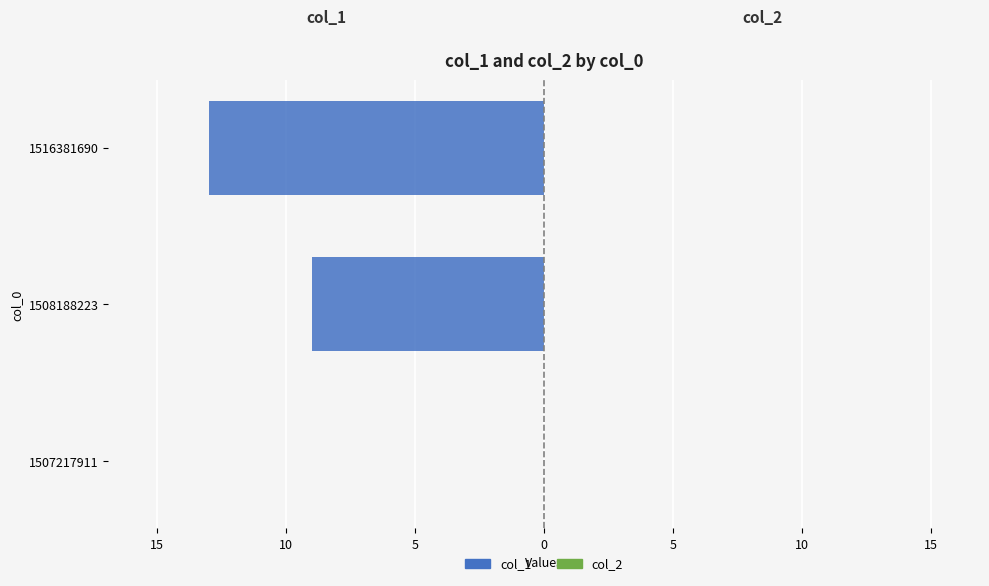

Count the number of categories in the chart.

3